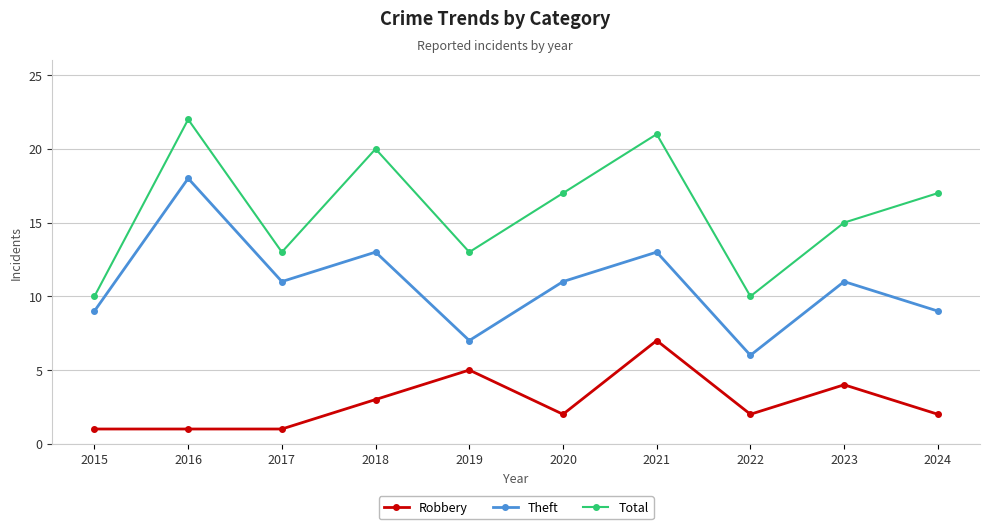

Reading right to left, extract all data points from this chart.

Robbery: 2024=2	2023=4	2022=2	2021=7	2020=2	2019=5	2018=3	2017=1	2016=1	2015=1
Theft: 2024=9	2023=11	2022=6	2021=13	2020=11	2019=7	2018=13	2017=11	2016=18	2015=9
Total: 2024=17	2023=15	2022=10	2021=21	2020=17	2019=13	2018=20	2017=13	2016=22	2015=10